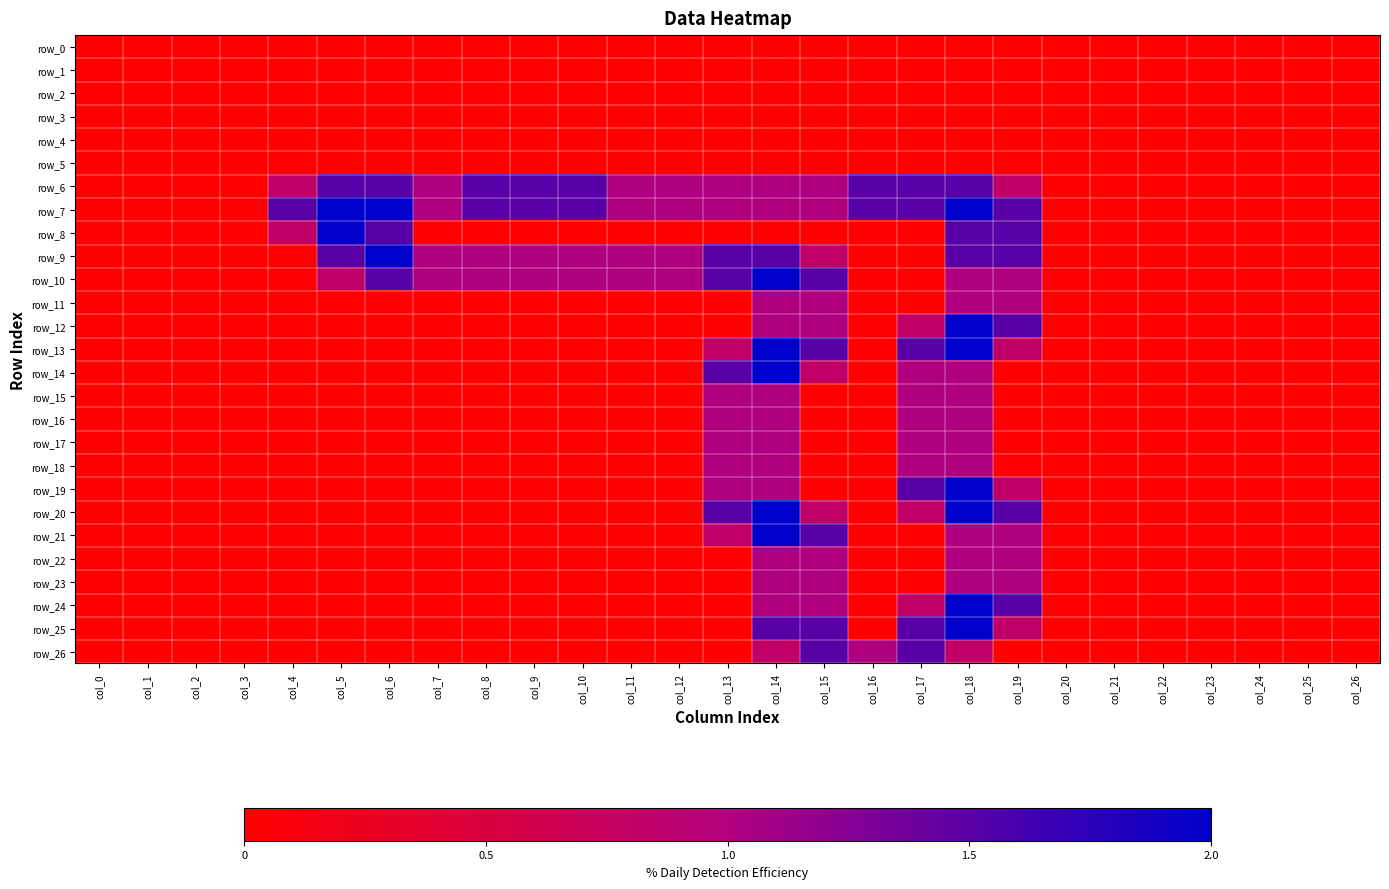

At which label does row_11 reach its peak?

col_14